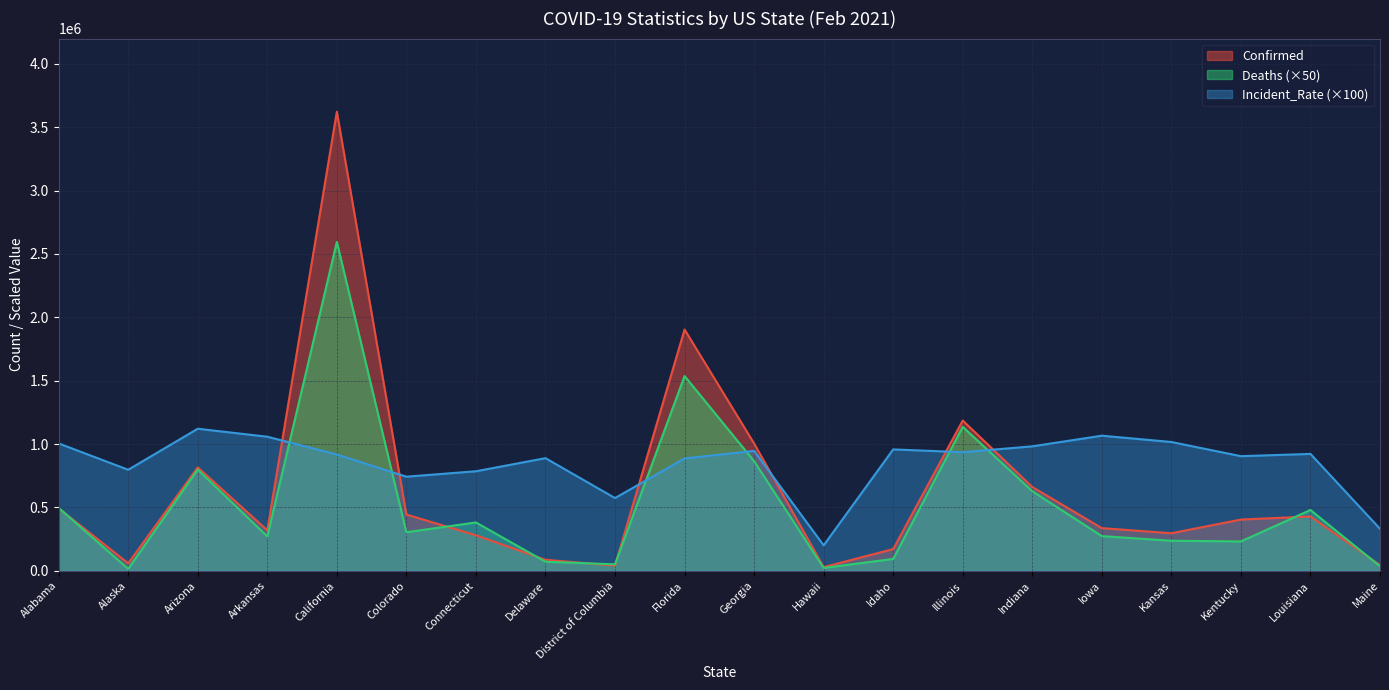

List the labels in order of Incident_Rate value, smallest first.

Hawaii, Maine, District of Columbia, Colorado, Connecticut, Alaska, Florida, Delaware, Kentucky, California, Louisiana, Illinois, Georgia, Idaho, Indiana, Alabama, Kansas, Arkansas, Iowa, Arizona